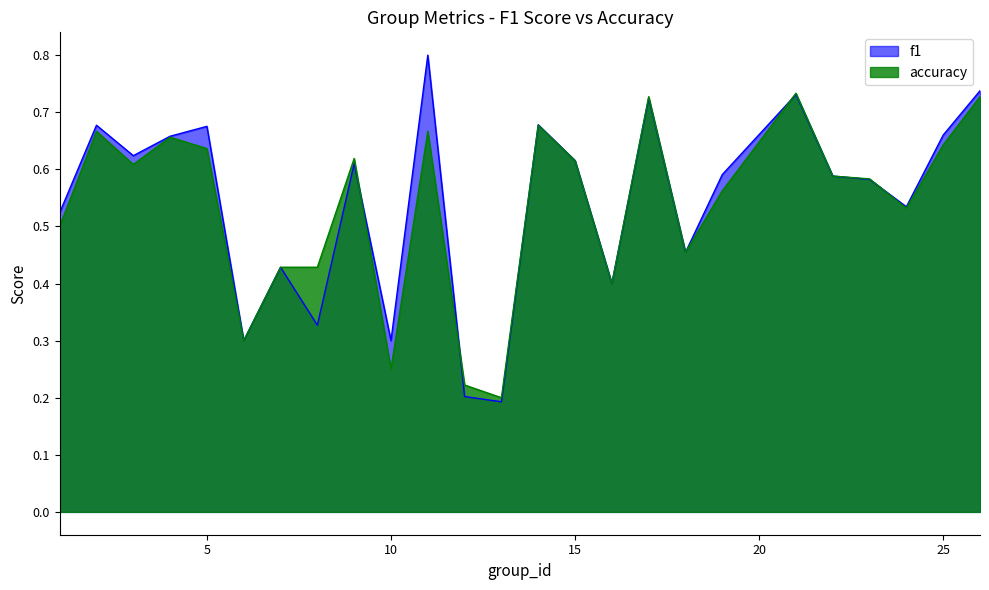

What are all the series names shown in the legend?

f1, accuracy